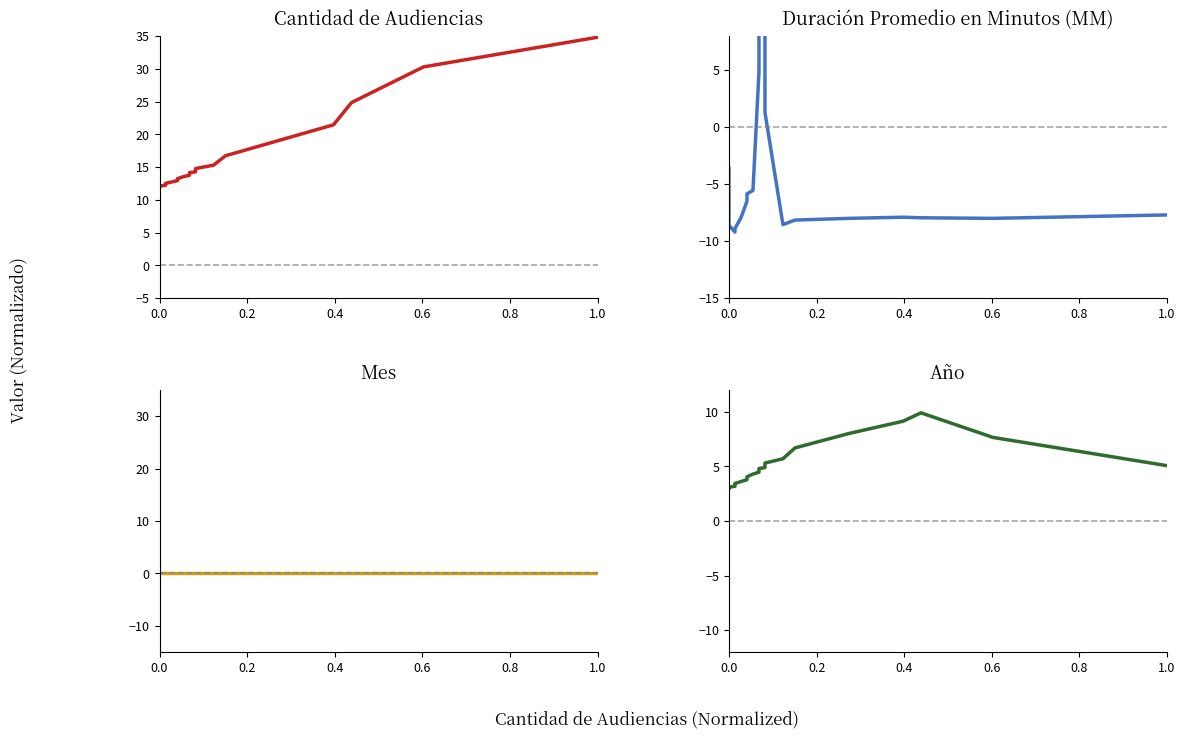

True or false: Duración Promedio en Minutos (MM) has a value of -2.8 at 0.0.

False